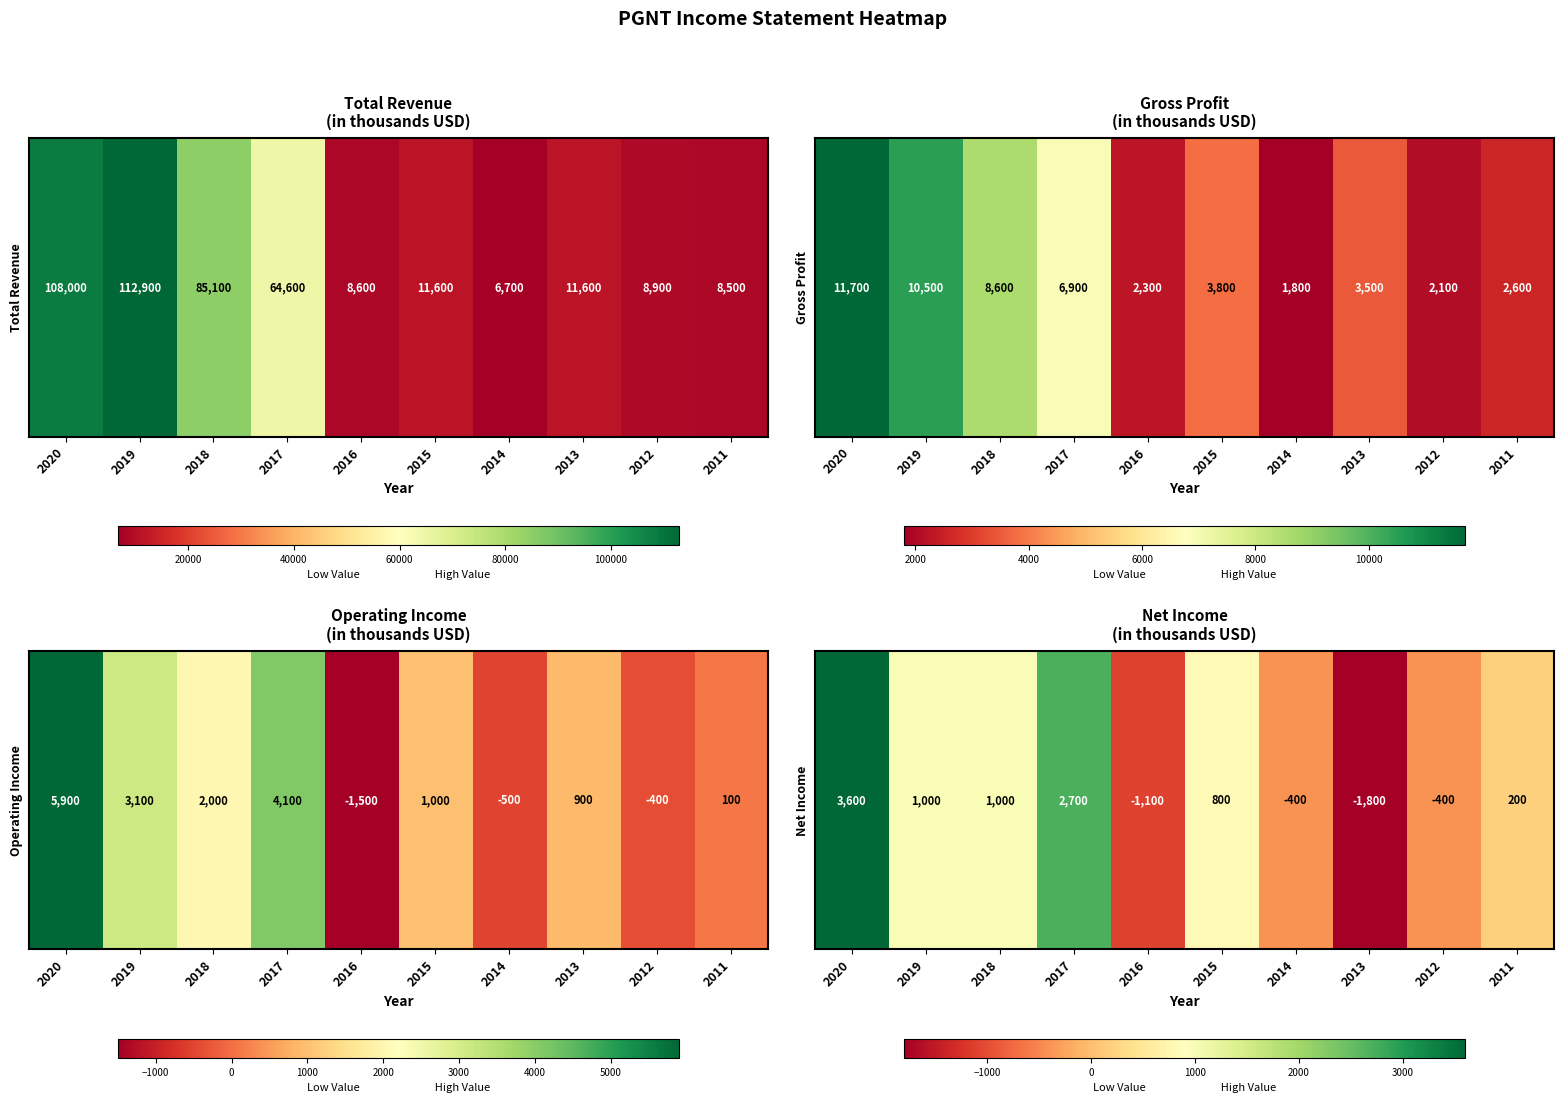

What is the sum of all values?

5600